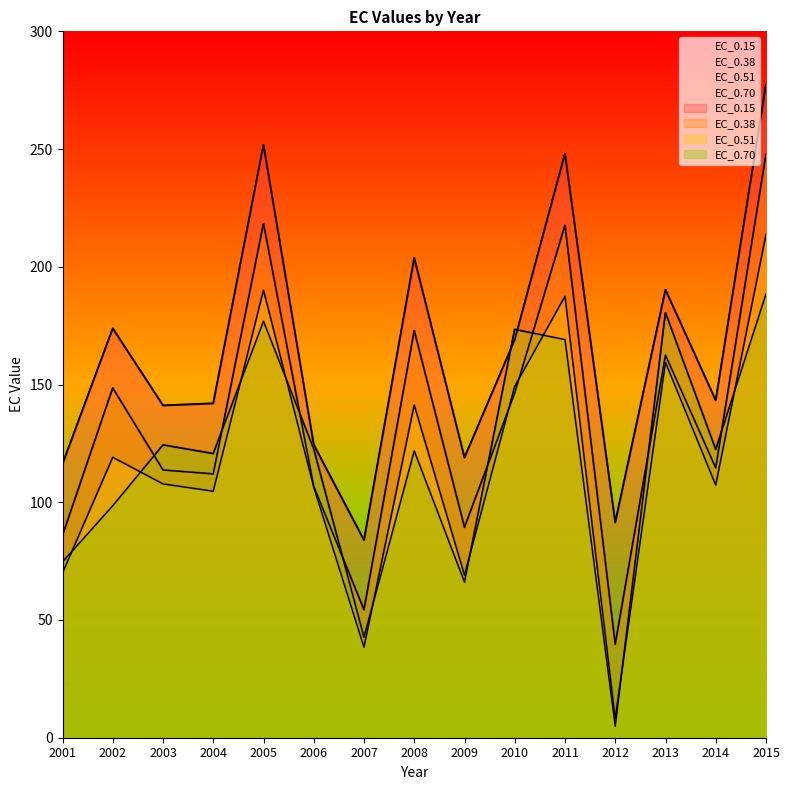

At which label is EC_0.70 closest to 96?

2002